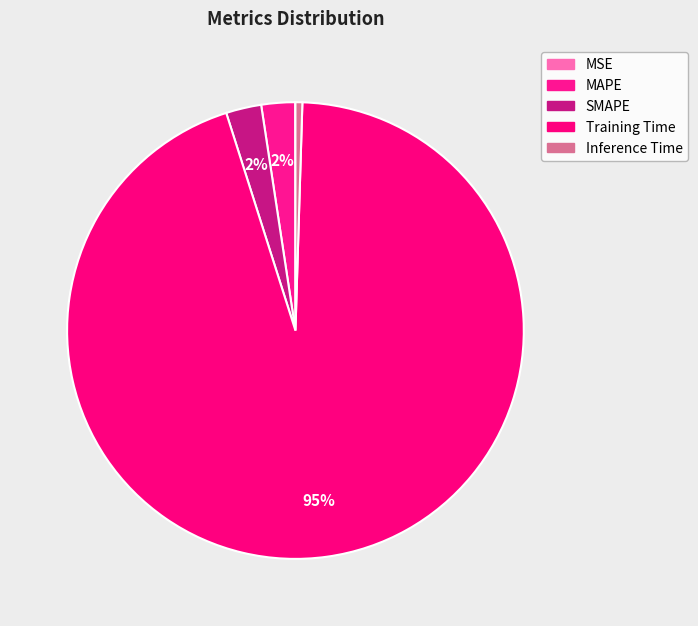

To the nearest percent, what portion does SMAPE represent?

2%